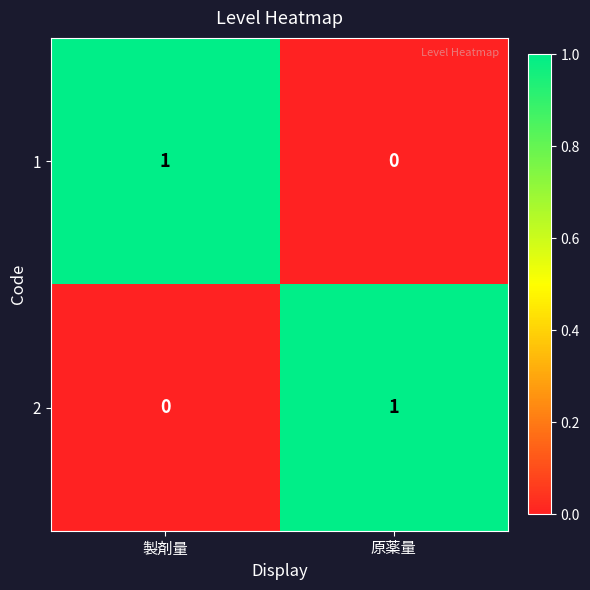

How many categories are shown in the chart?

2